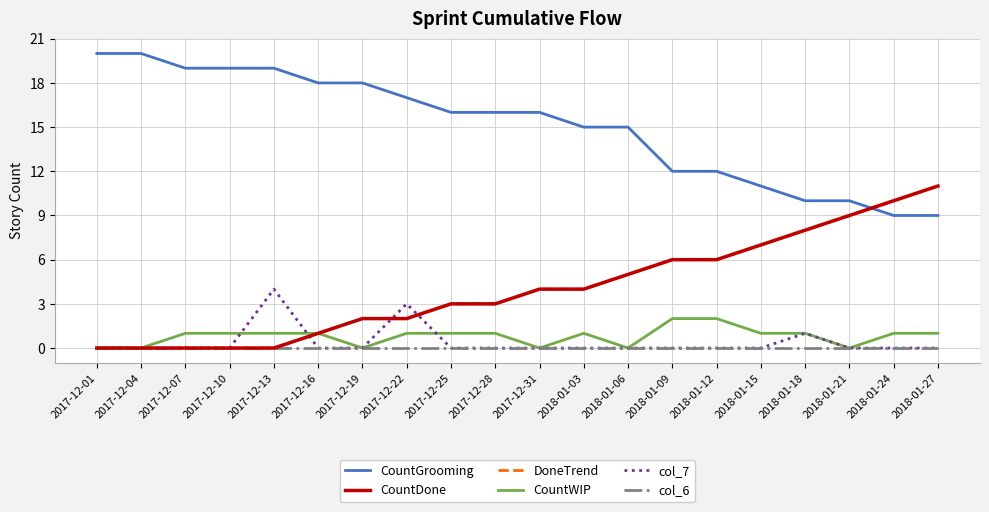

Is this an area chart (filled region under the line)?

No